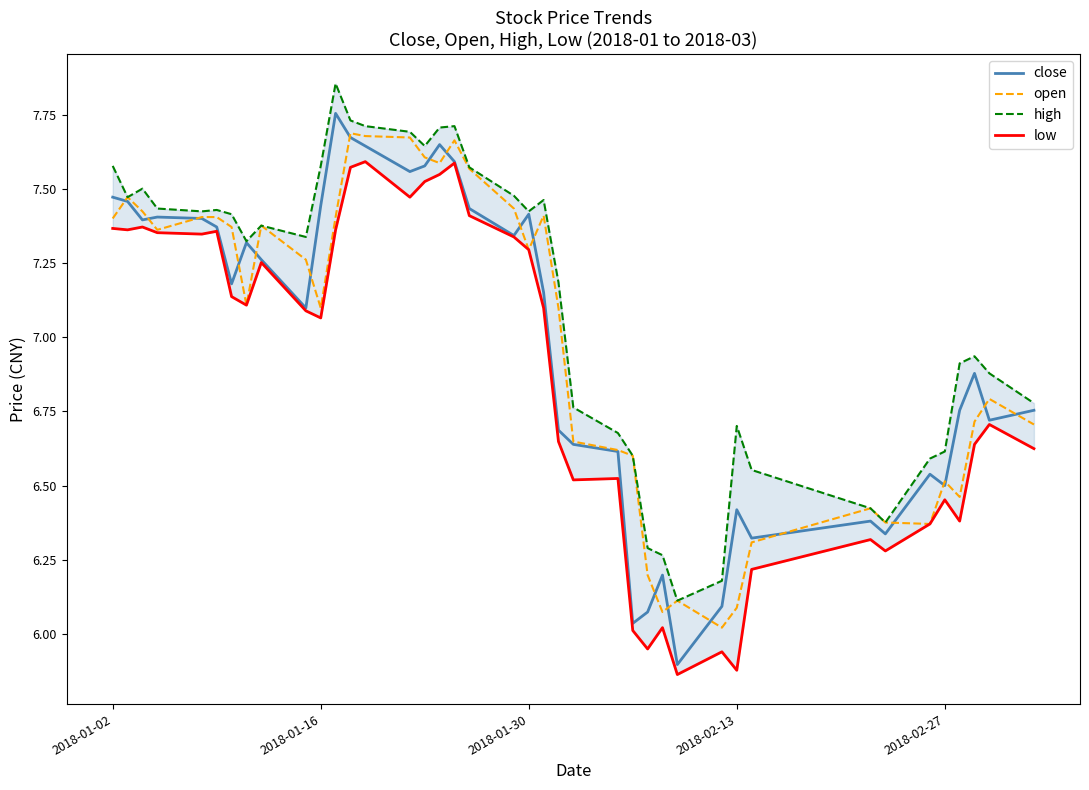

How many interior local peaks does the open series have?

9